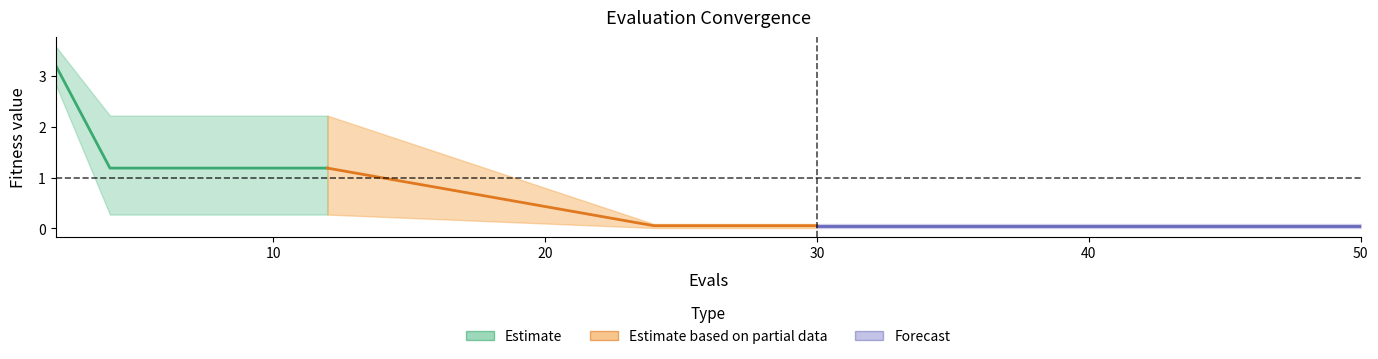

What is the value of the worst point at the 11th from the left?

0.1